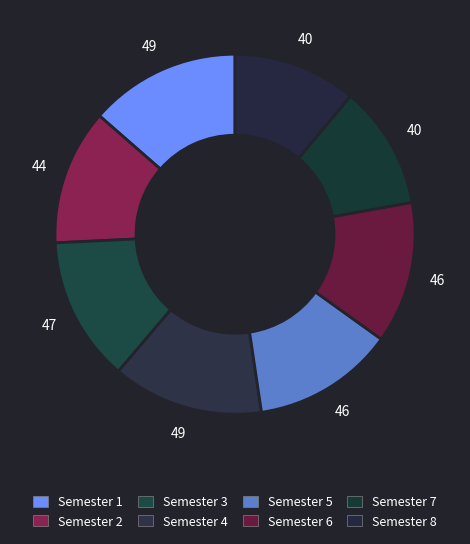

True or false: Semester 5 accounts for 13% of the total.

True